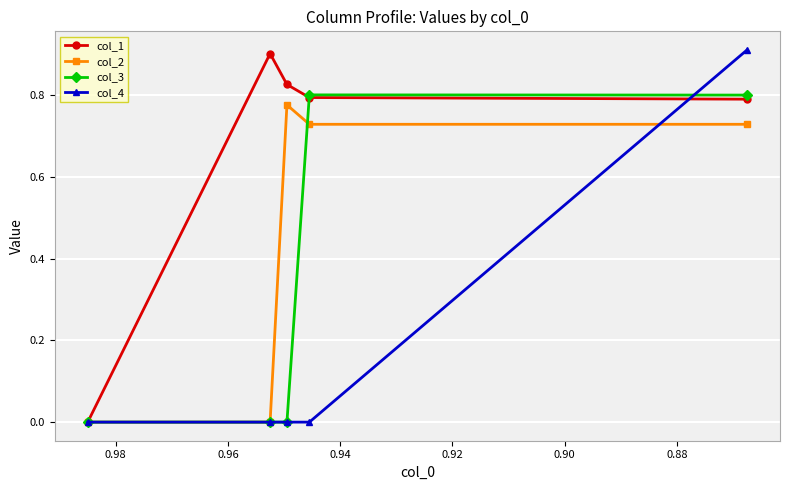

Does the chart display data point markers on the line(s)?

Yes